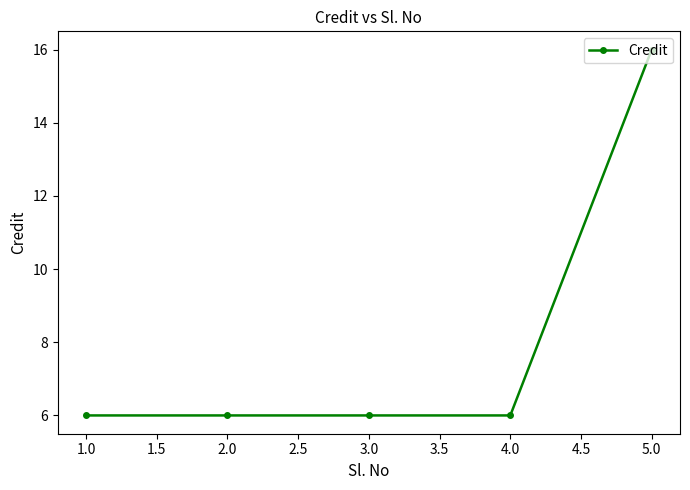

Is it true that the value at 2.0 is 6?

True